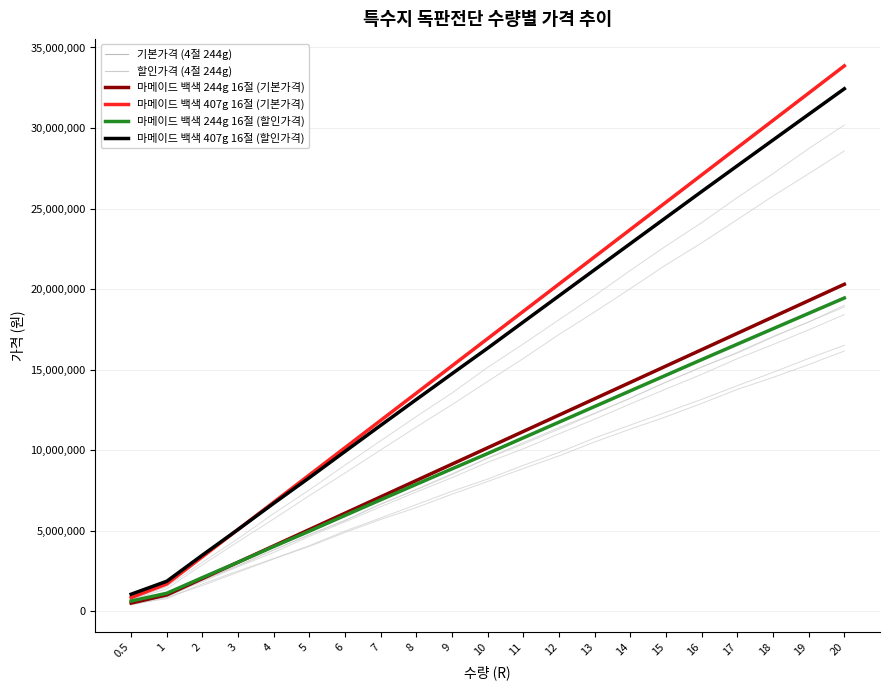

Reading right to left, transcribe all the data shown in this chart.

기본가격 (4절 244g): 20300000	19285000	18270000	17255000	16240000	15225000	14210000	13195000	12180000	11165000	10150000	9135000	8120000	7105000	6090000	5075000	4060000	3045000	2030000	1015000	507500
할인가격 (4절 244g): 19447400	18494315	17539200	16582055	15622880	14654062	13684230	12713382	11741520	10768642	9794750	8842680	7884520	6920270	5949930	4973500	4019400	3045000	2090900	1116500	634375
마메이드 백색 244g 16절 (기본가격): 20300000	19285000	18270000	17255000	16240000	15225000	14210000	13195000	12180000	11165000	10150000	9135000	8120000	7105000	6090000	5075000	4060000	3045000	2030000	1015000	507500
마메이드 백색 407g 16절 (기본가격): 33860000	32167000	30474000	28781000	27088000	25395000	23702000	22009000	20316000	18623000	16930000	15237000	13544000	11851000	10158000	8465000	6772000	5079000	3386000	1693000	846500
마메이드 백색 244g 16절 (할인가격): 19447400	18494315	17539200	16582055	15622880	14654062	13684230	12713382	11741520	10768642	9794750	8842680	7884520	6920270	5949930	4973500	4019400	3045000	2090900	1116500	634375
마메이드 백색 407g 16절 (할인가격): 32437880	30848153	29255040	27658541	26058656	24442687	22825026	21205671	19584624	17961883	16337450	14749416	13151224	11542874	9924366	8295700	6704280	5079000	3487580	1862300	1058125